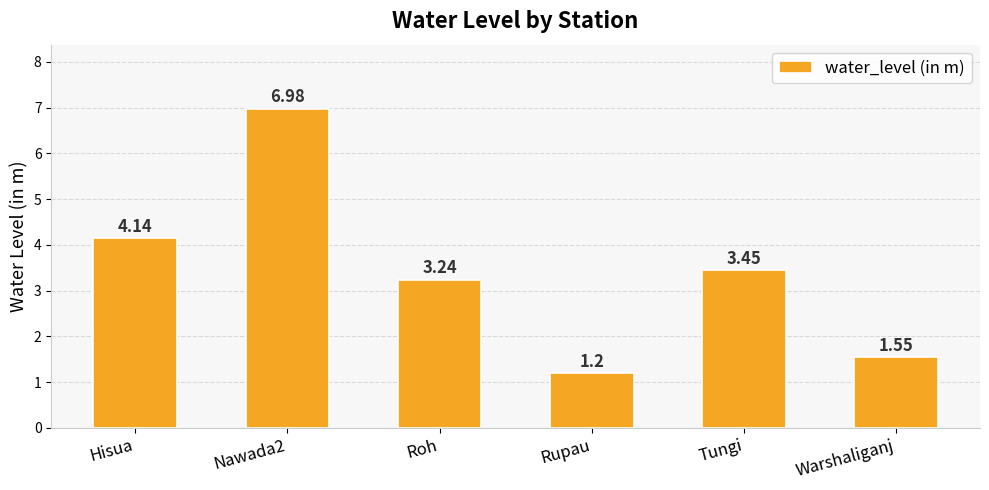

At which label is the value closest to 4?

Hisua